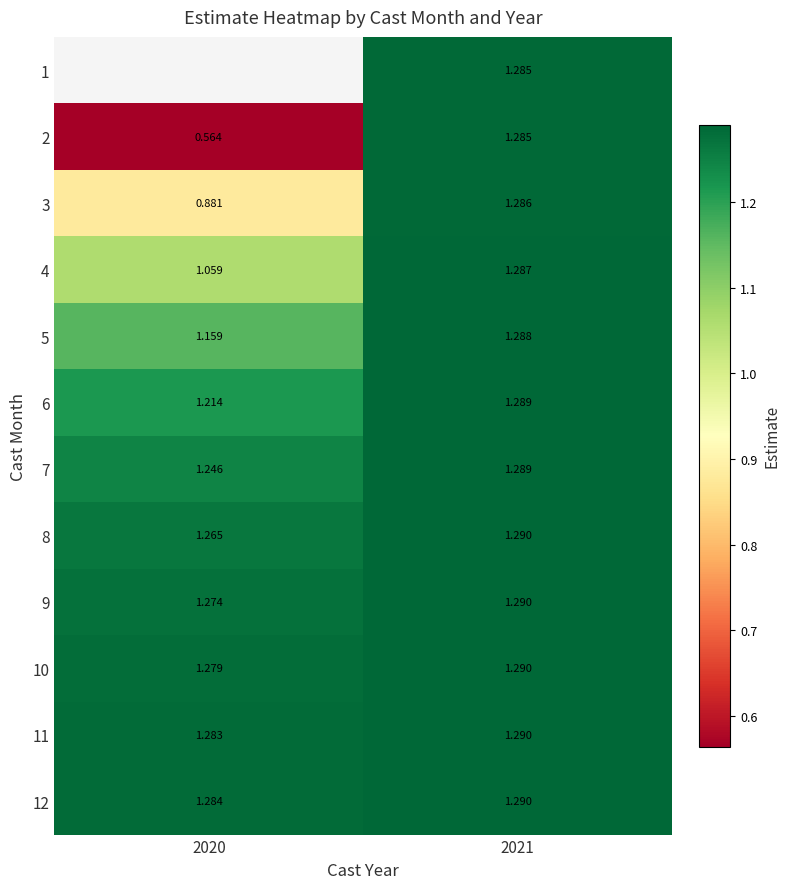

Which series has the widest spread of values?

2